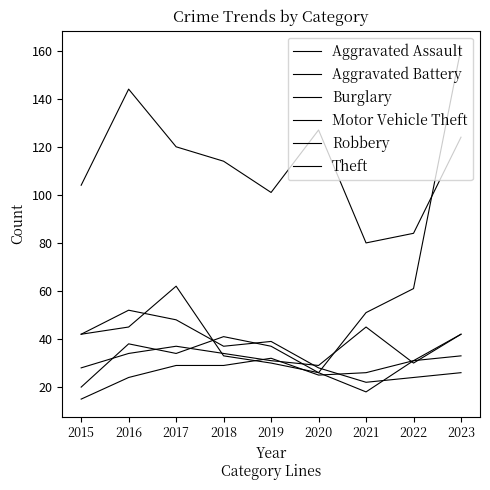

Which series has the largest total across all categories?

Theft